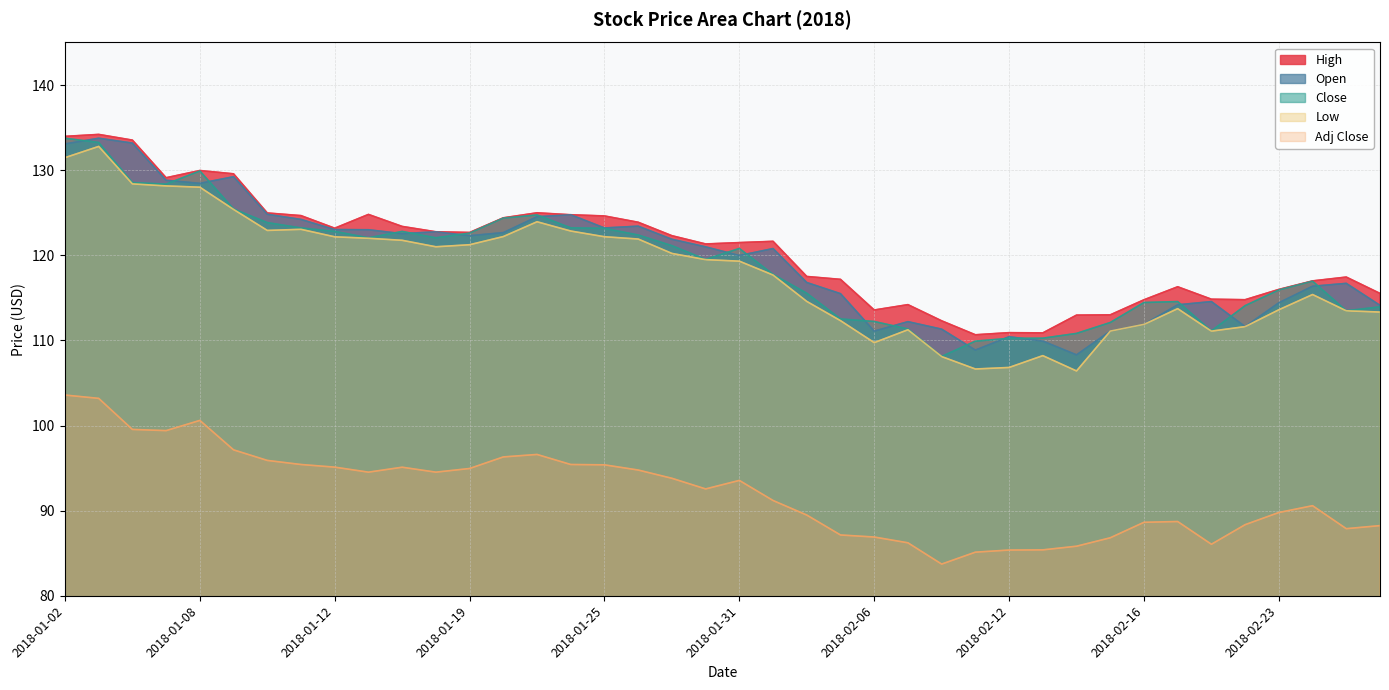

What are all the series names shown in the legend?

High, Open, Close, Low, Adj Close